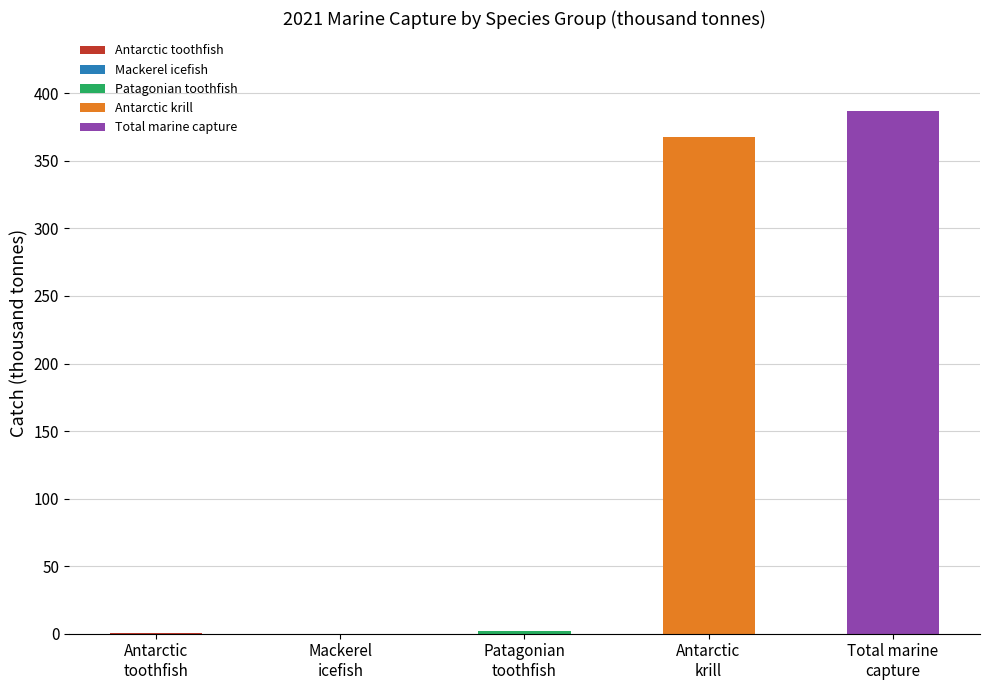

What is the greatest value displayed?

386.7